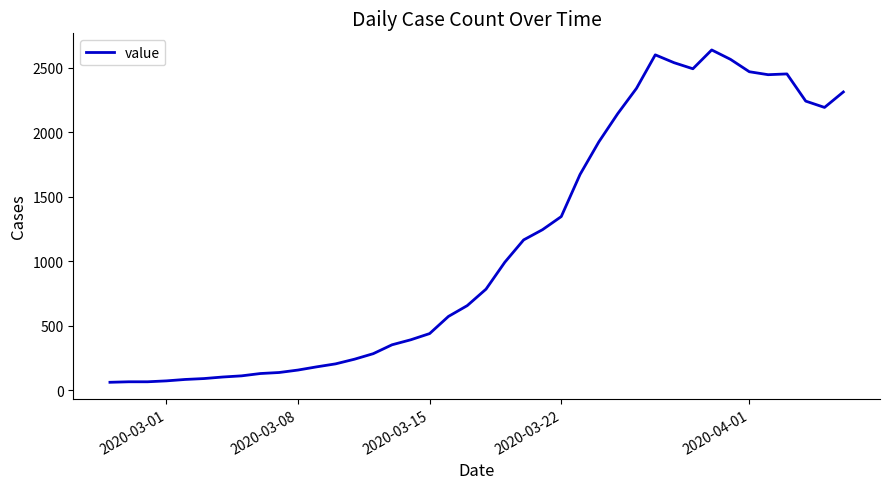

What is the greatest value displayed?

2640